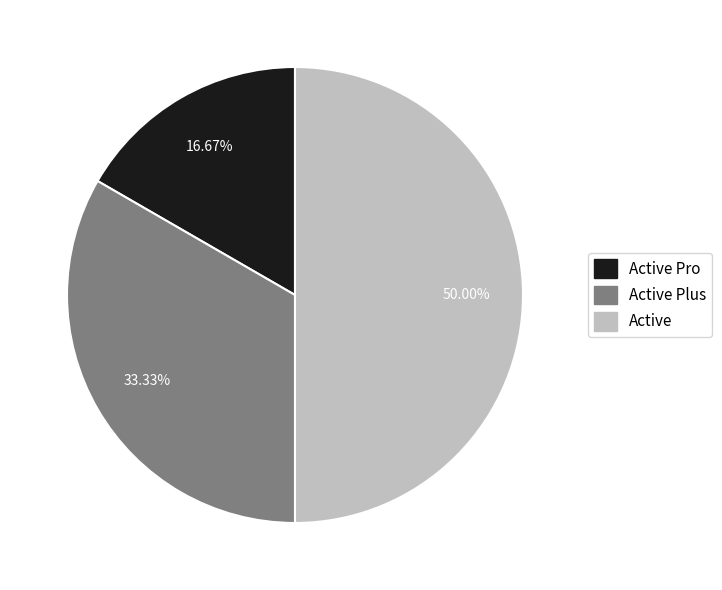

What is the smallest slice in the pie chart?

Active Pro